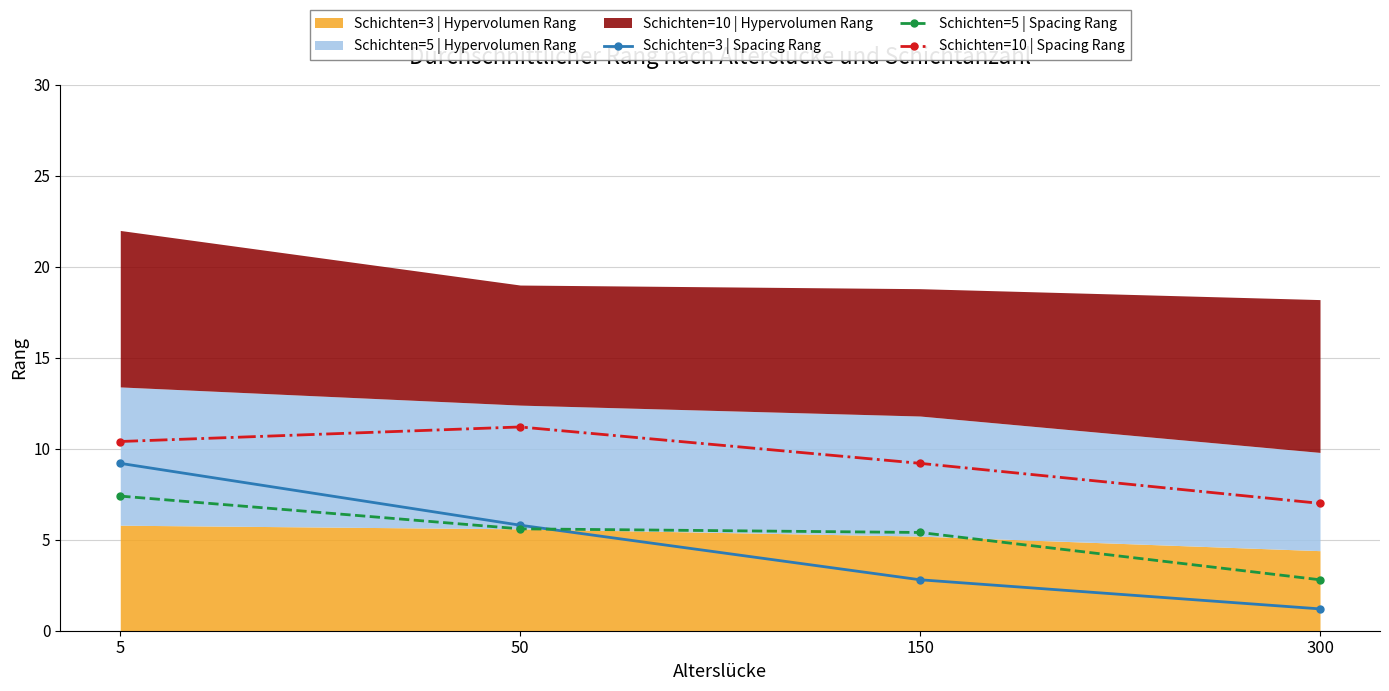

The value of Schichten=3 | Spacing Rang at 300 is 0.8. True or false?

False